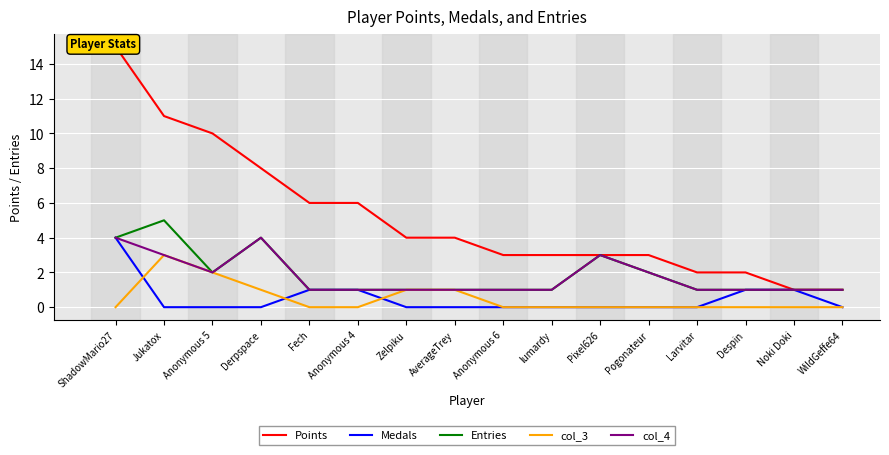

True or false: Points and col_4 intersect in this chart.

False